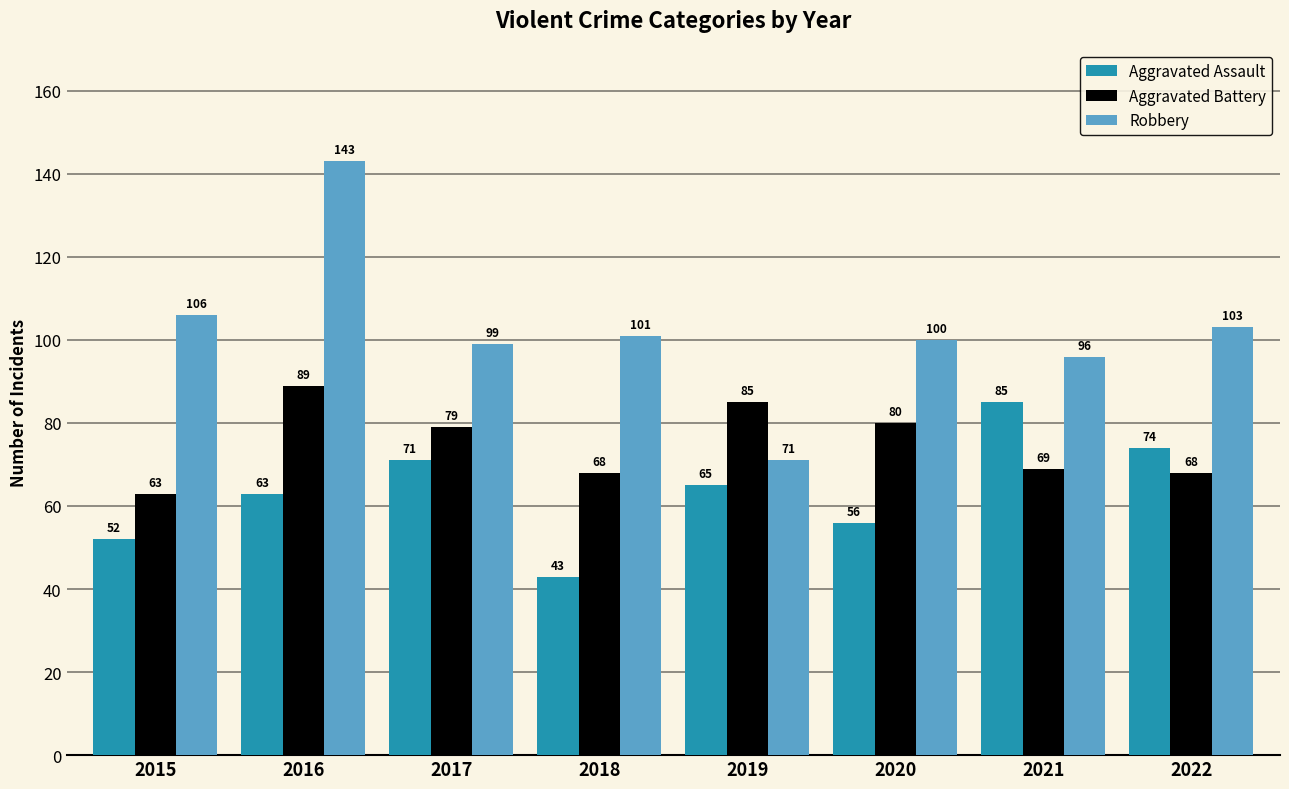

What is the value of the Aggravated Assault bar at the 1st from the left?

52